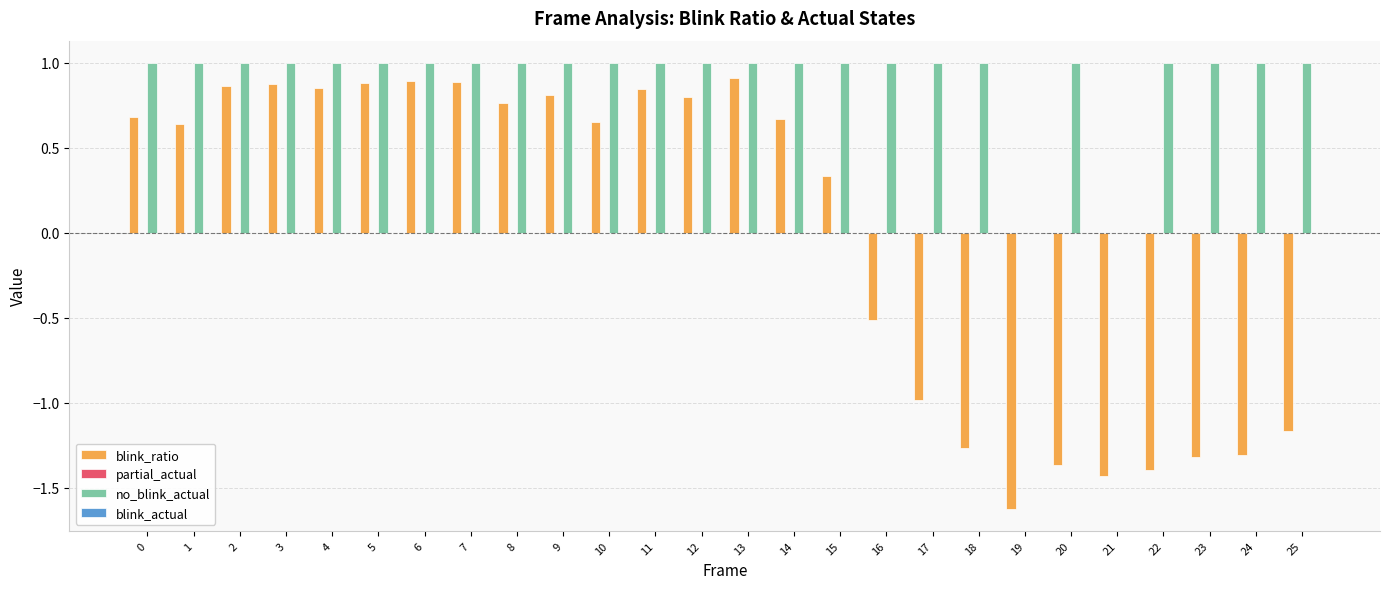

Is the value of blink_ratio at 0 greater than the value of no_blink_actual at 12?

No